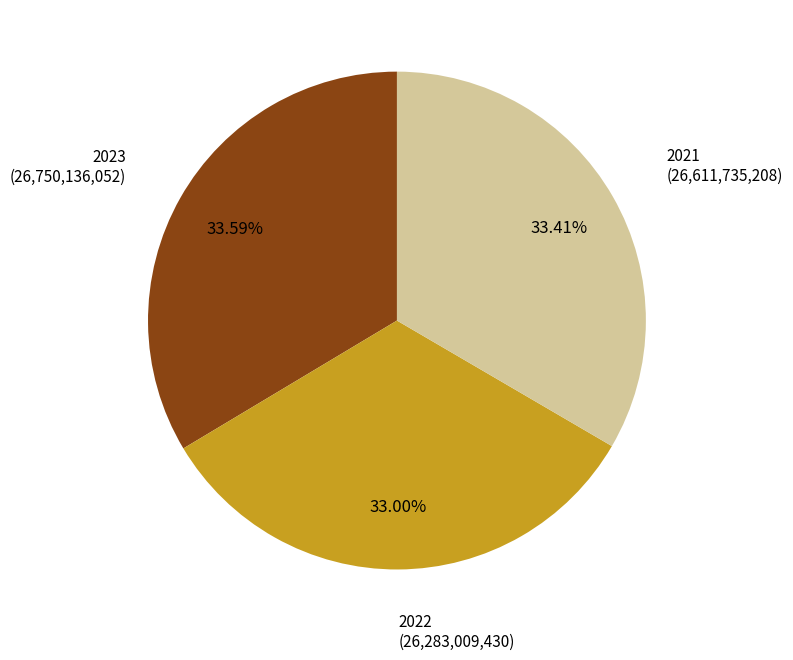

Is there any slice that represents more than half of the pie?

No